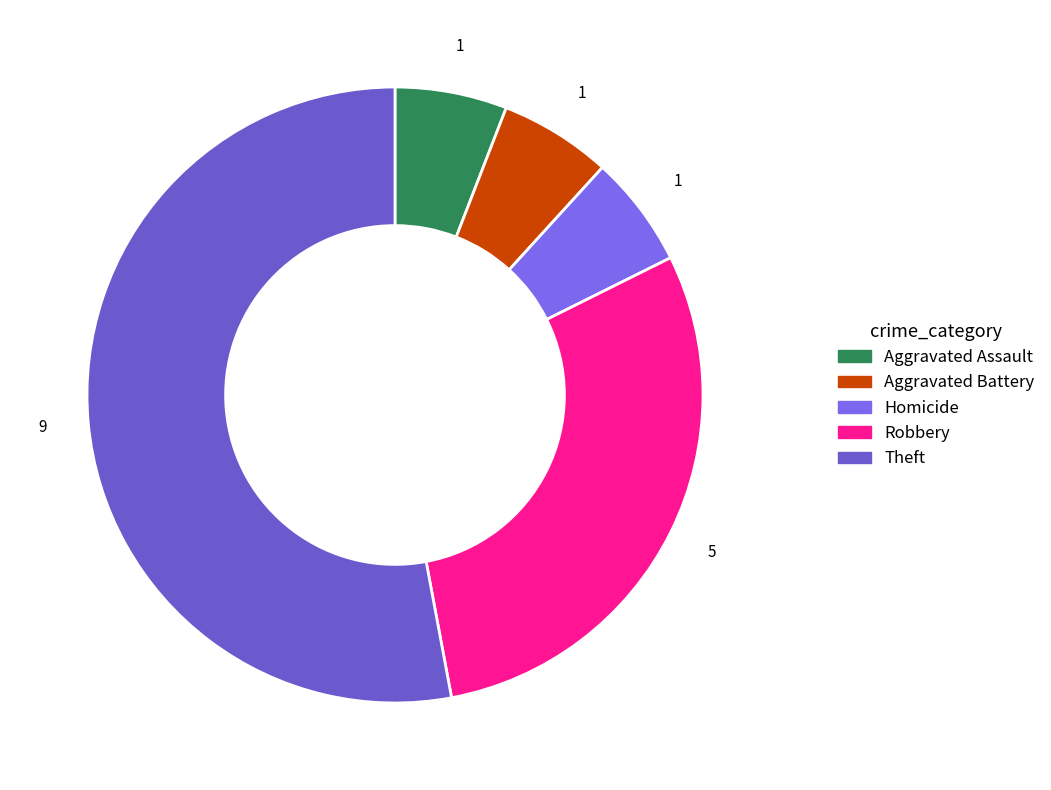

What percentage do Aggravated Assault and Homicide together represent?

11.8%